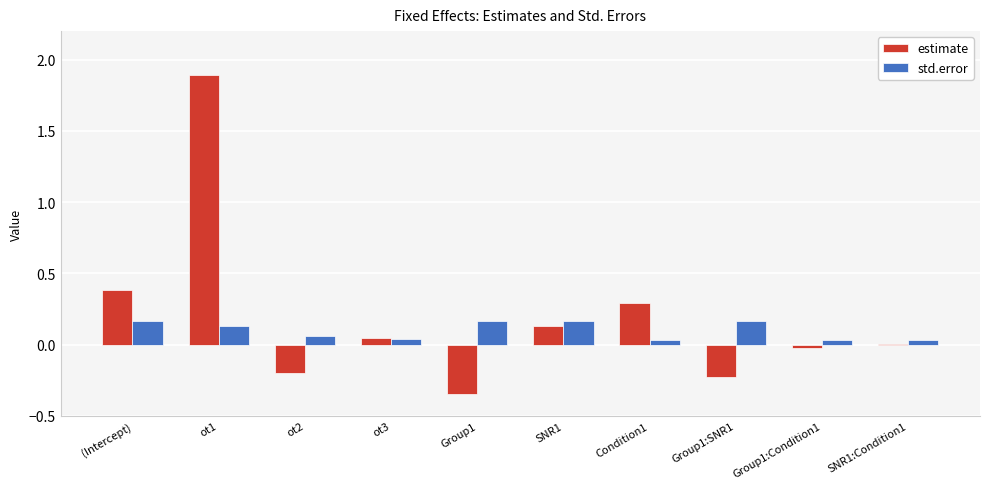

At which category is the sum across all series the highest?

ot1